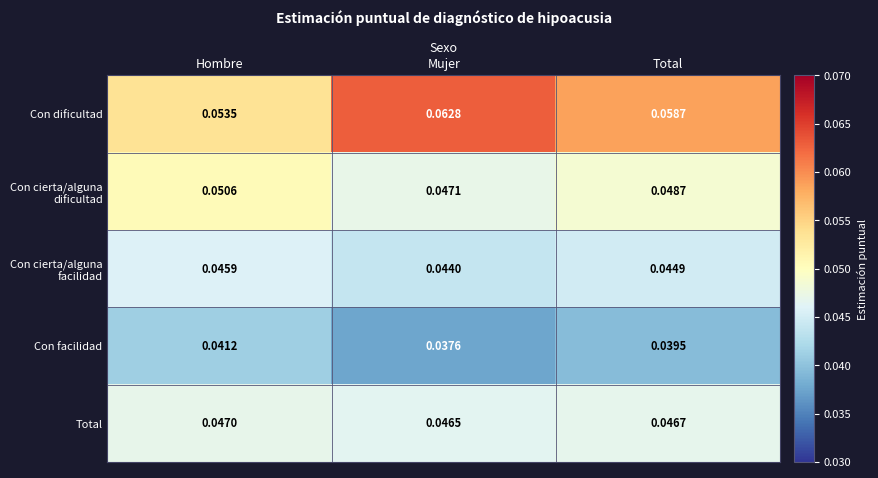

At Hombre, list the series in order from largest to smallest.

Con dificultad, Con cierta/alguna dificultad, Total, Con cierta/alguna facilidad, Con facilidad